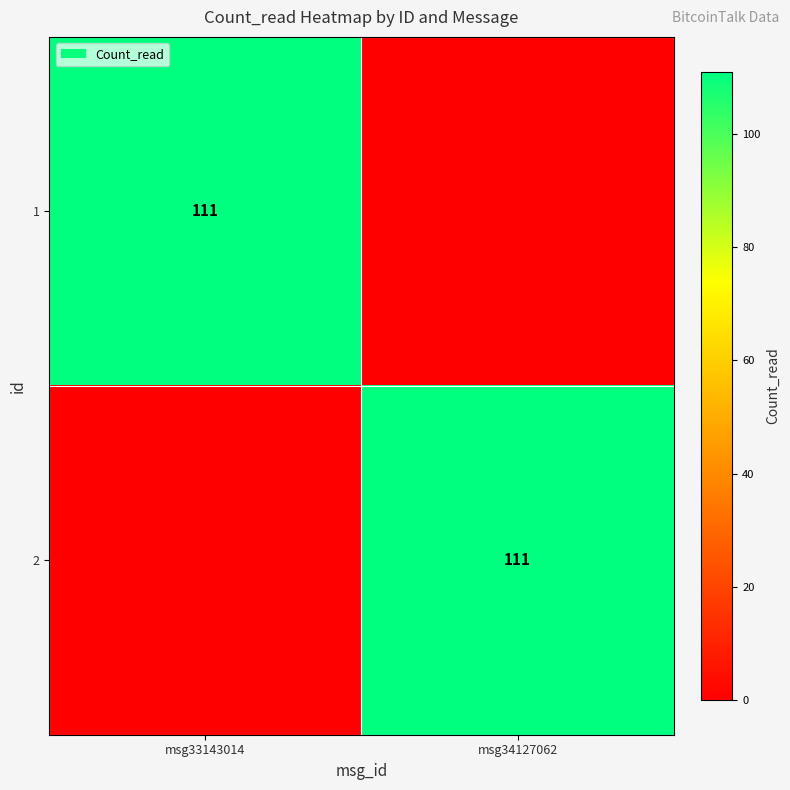

At which category does the chart reach its peak across all series?

msg33143014